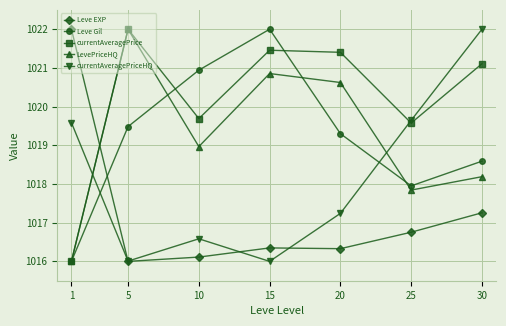

Does the chart have visible grid lines?

Yes